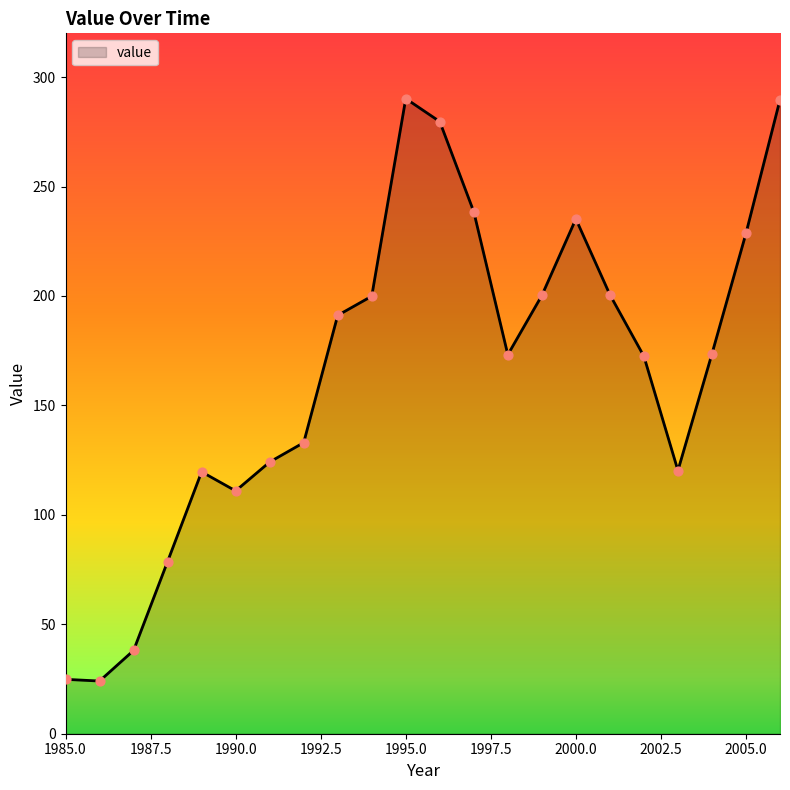

What is the smallest value displayed?

24.1